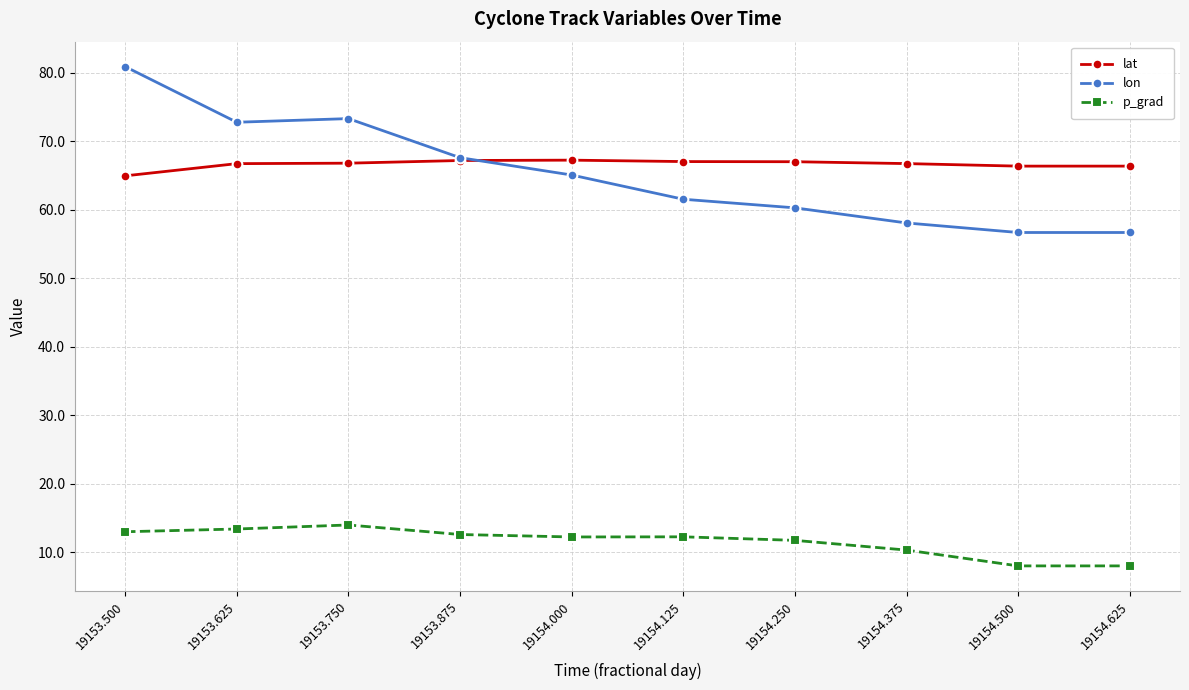

Which series has the largest total across all categories?

lat